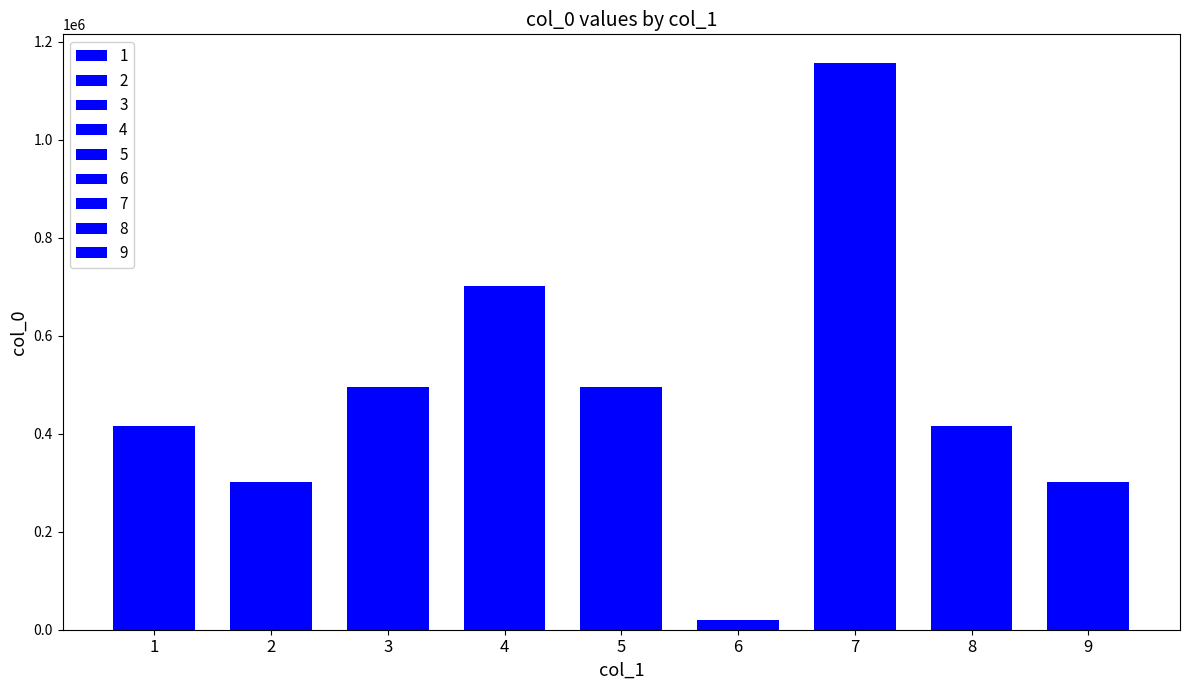

What is the value of the 4th bar from the left?

702105